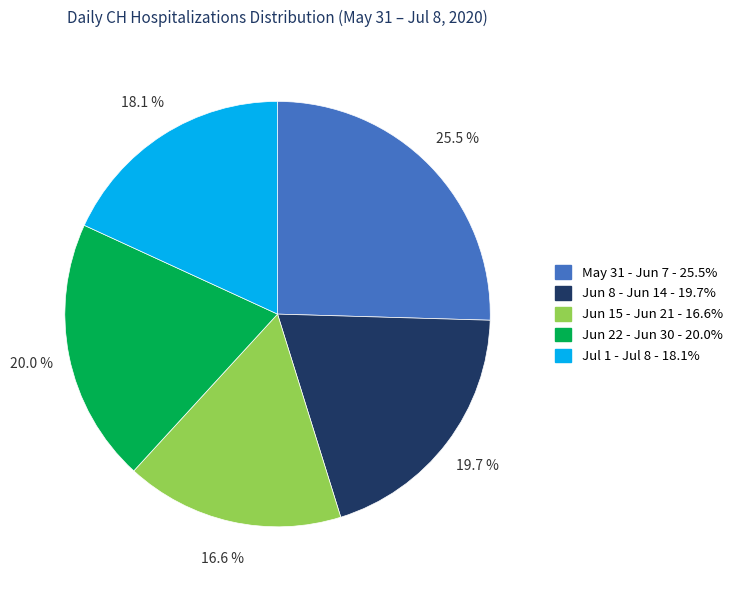

What is the largest slice in the pie chart?

May 31 - Jun 7 - 25.5%